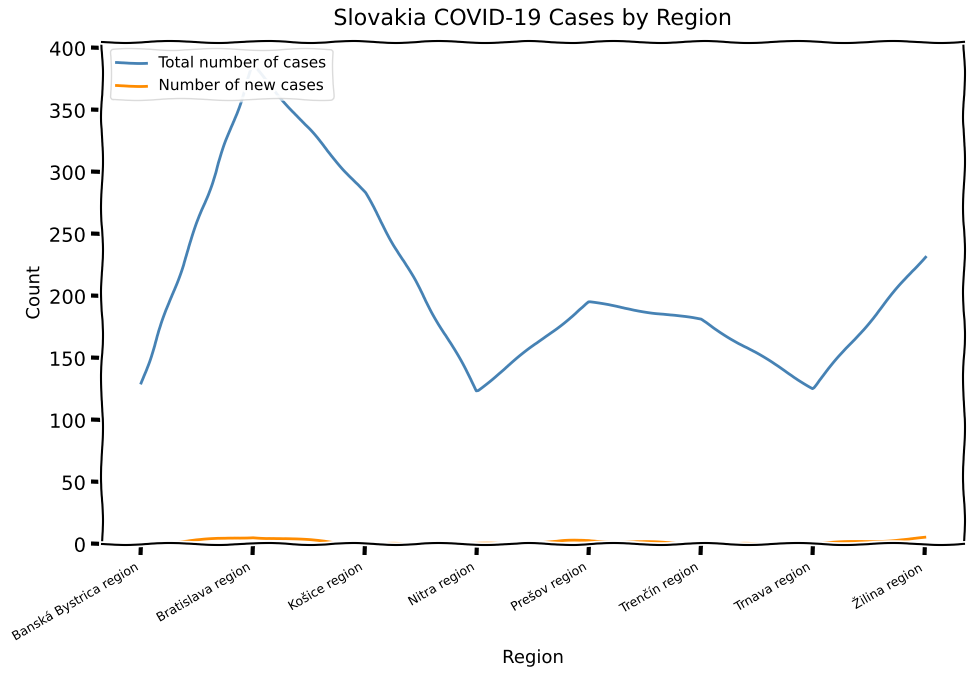

Is the value of Number of new cases at Bratislava region greater than the value of Total number of cases at Bratislava region?

No